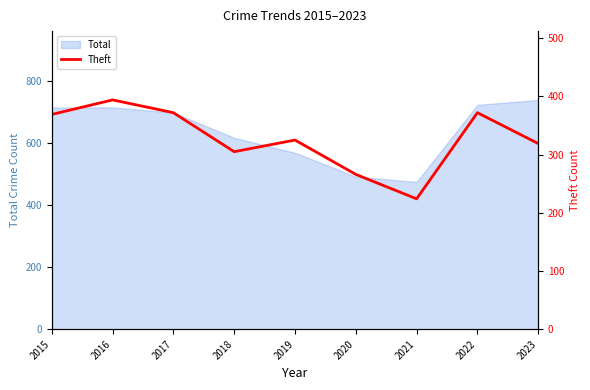

Which has a higher value, 2022 or 2017?

2022